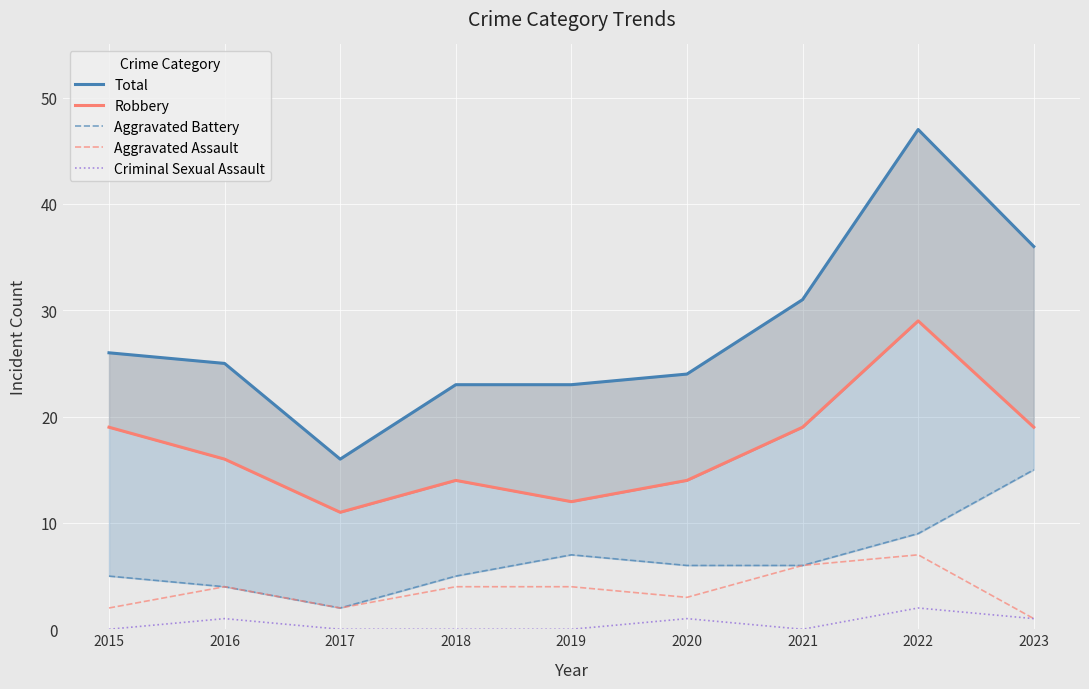

Which series changed the most between 2017 and 2021?

Total